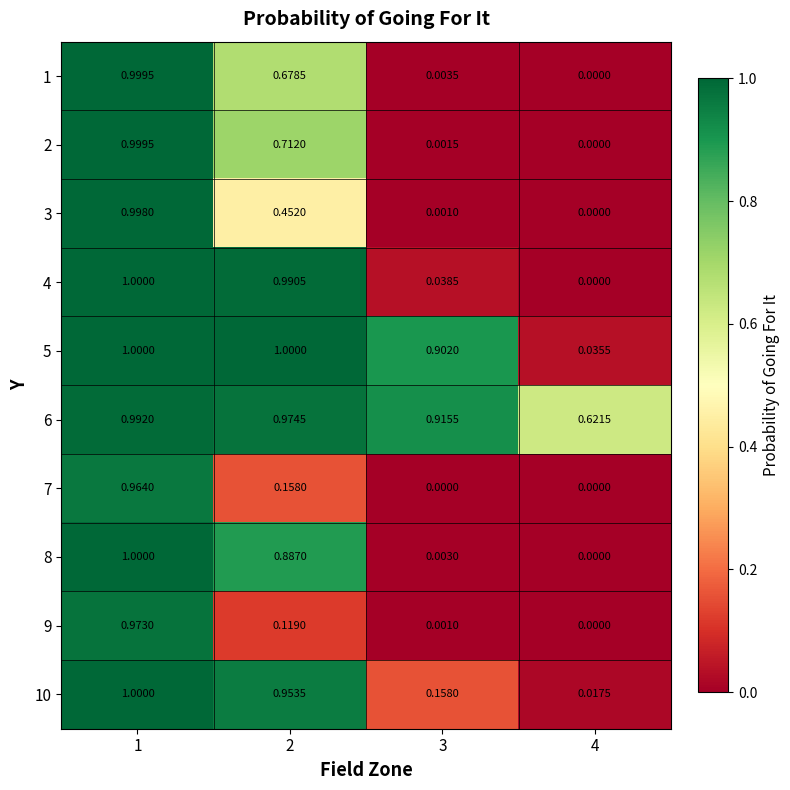

Is the value of 10 at 3 greater than the value of 6 at 2?

No